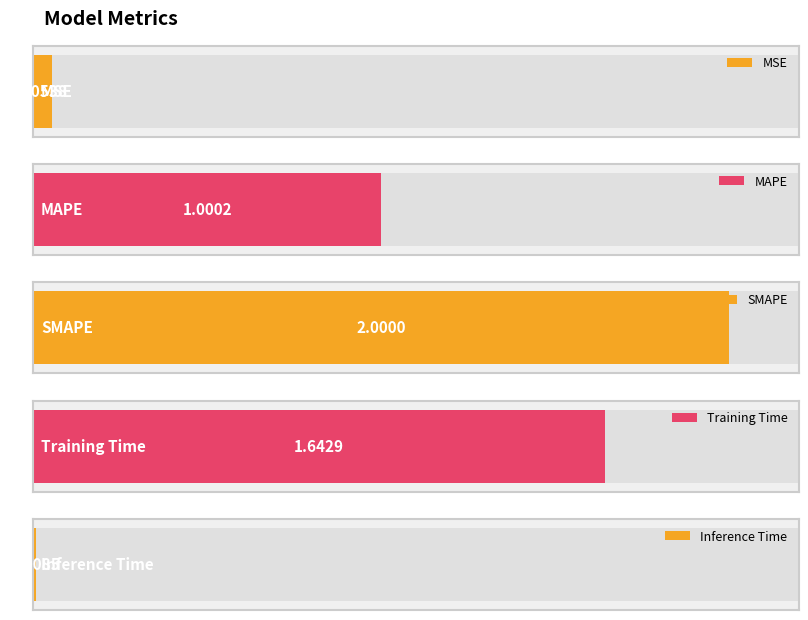

Rank the categories by value from highest to lowest.

SMAPE, Training Time, MAPE, MSE, Inference Time